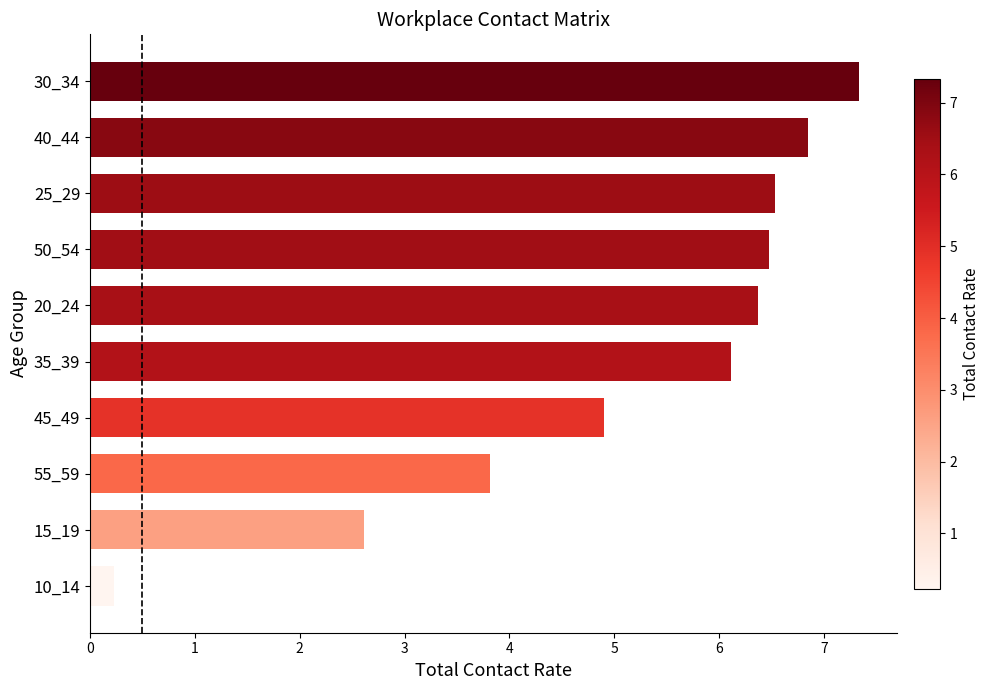

What is the smallest value displayed?

0.2